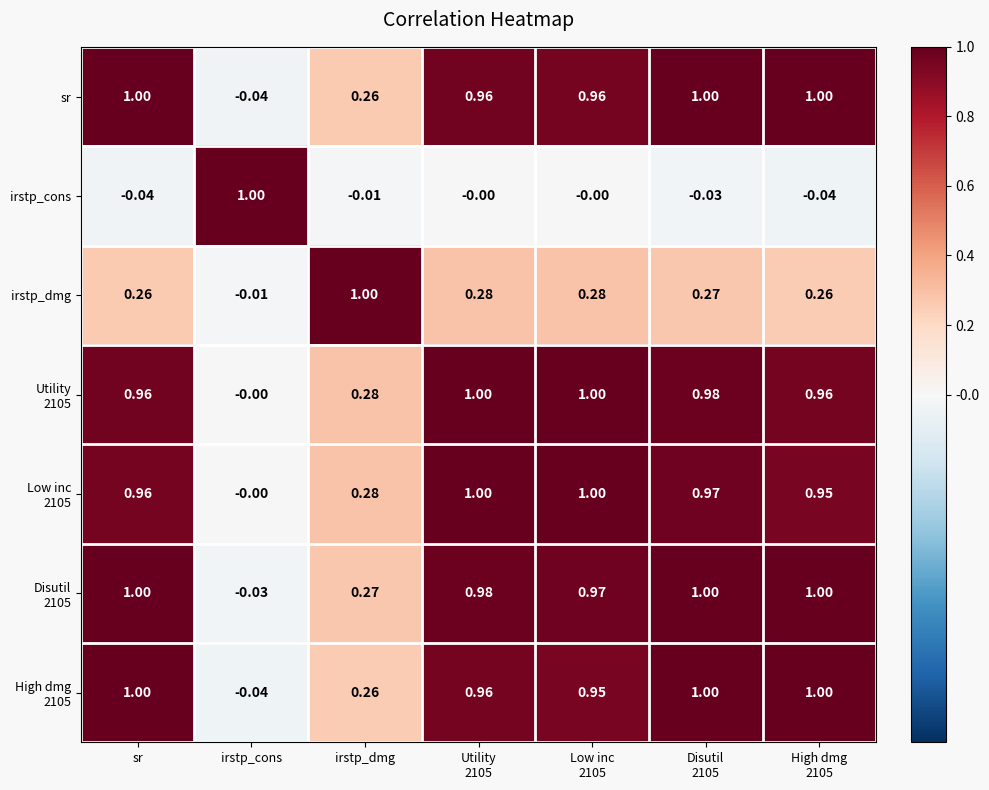

At which label does irstp_cons reach its peak?

irstp_cons